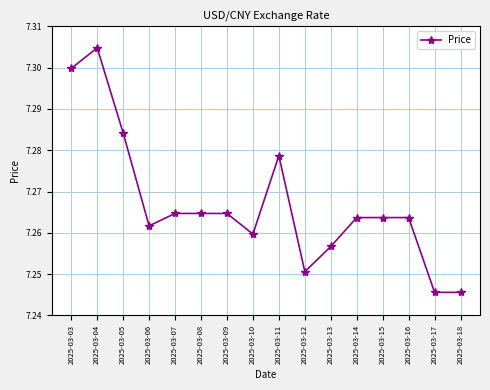

Does the chart display data point markers on the line(s)?

Yes